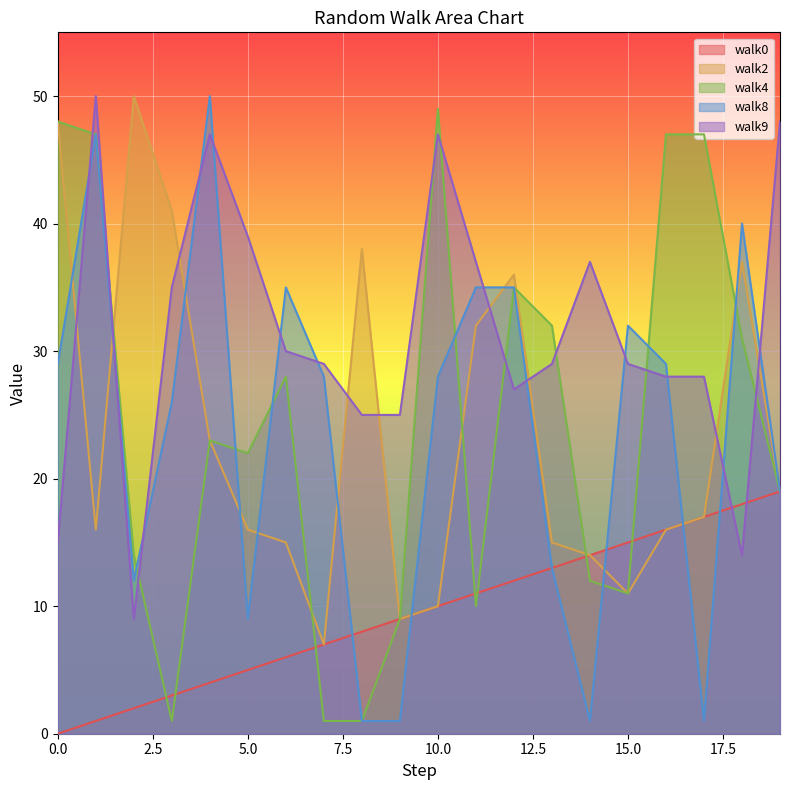

How many positive values does the walk0 series have?

19